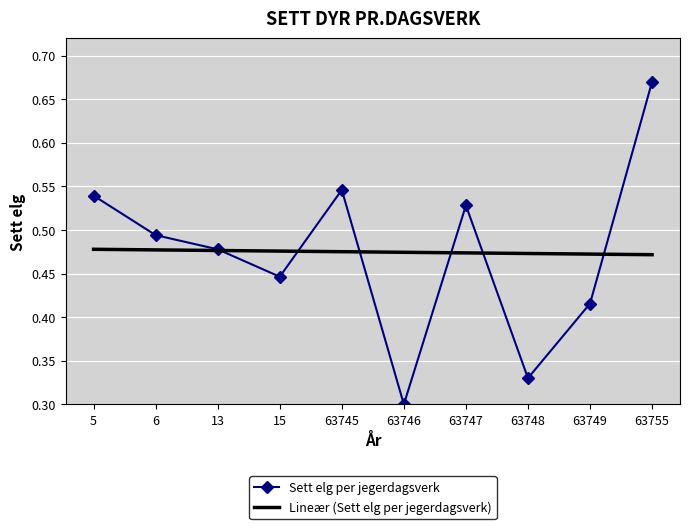

Count the Lineær (Sett elg per jegerdagsverk) values in the range 0 to 1.

10